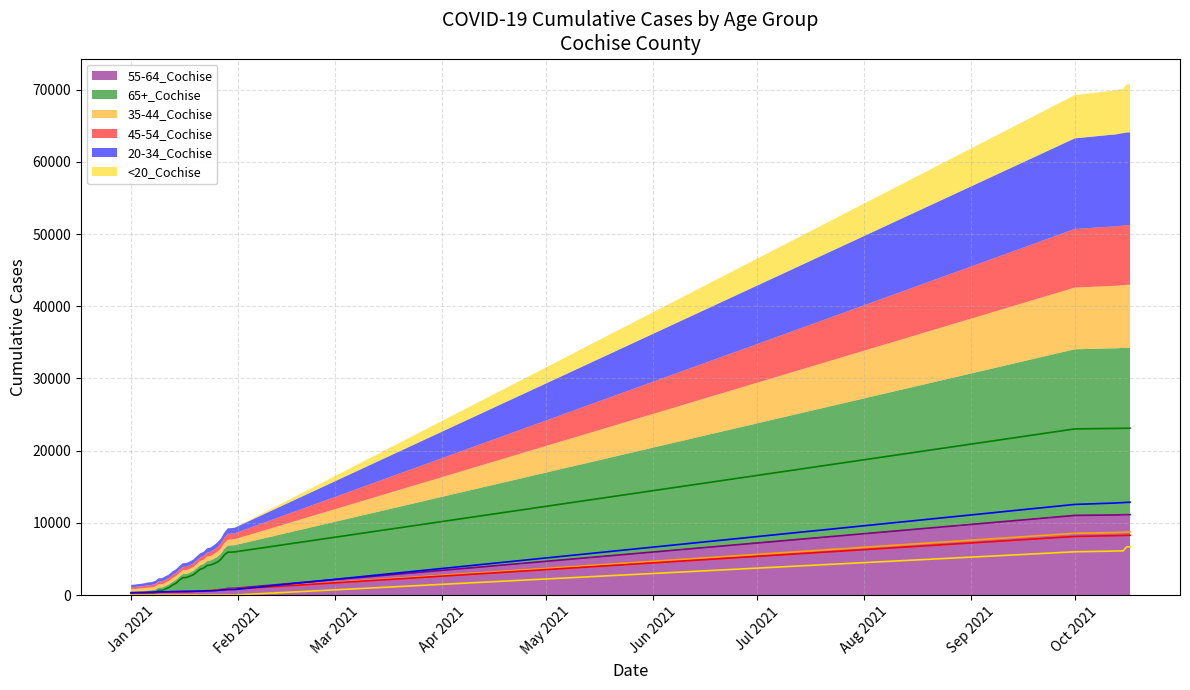

Does the chart have visible grid lines?

Yes